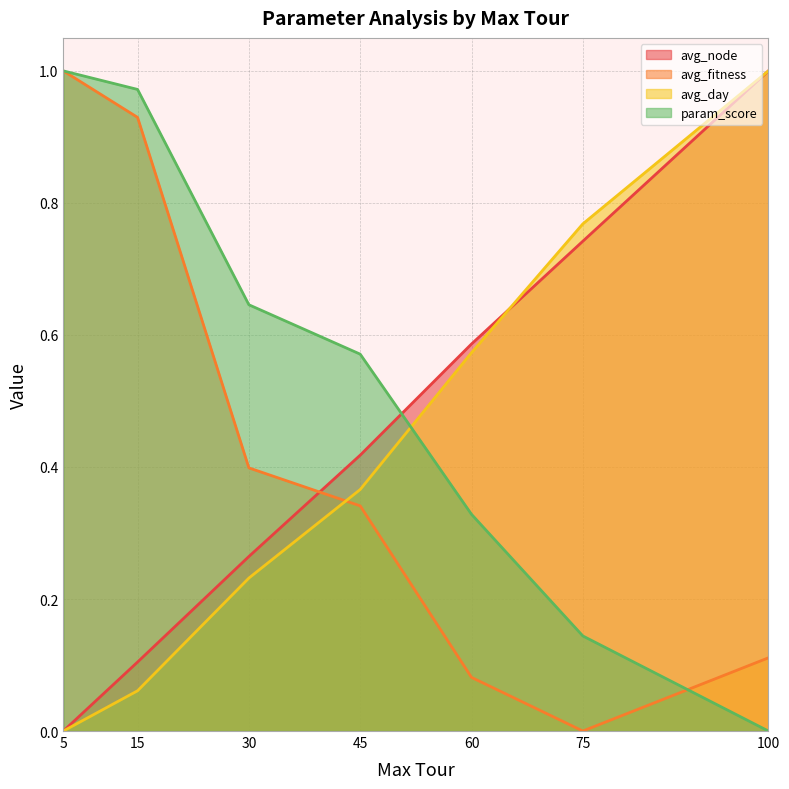

How many positive values does the avg_fitness series have?

6